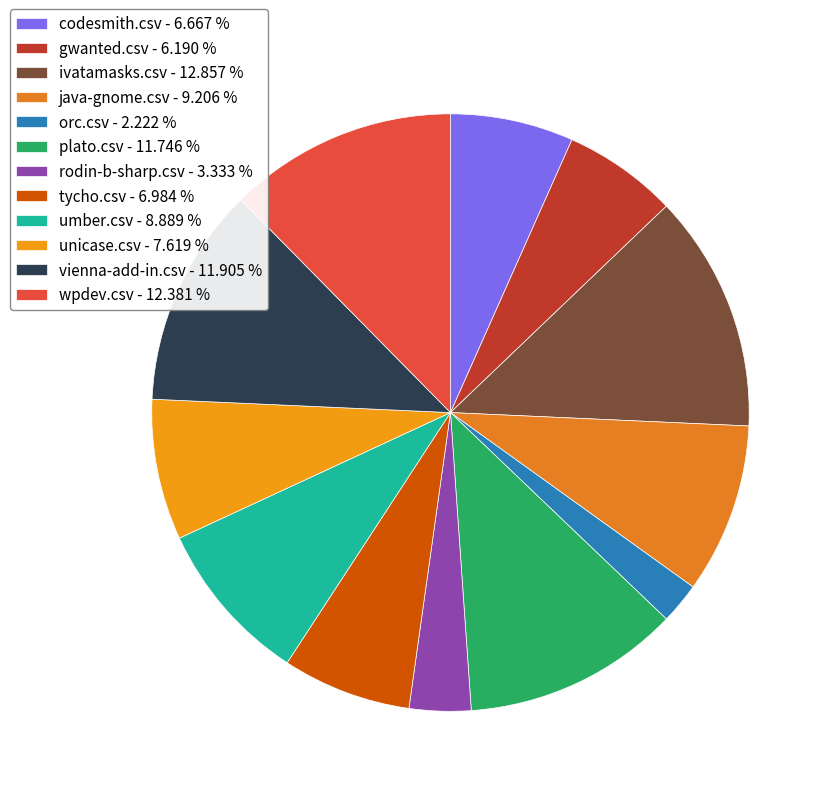

Which category has the biggest portion of the pie?

ivatamasks.csv